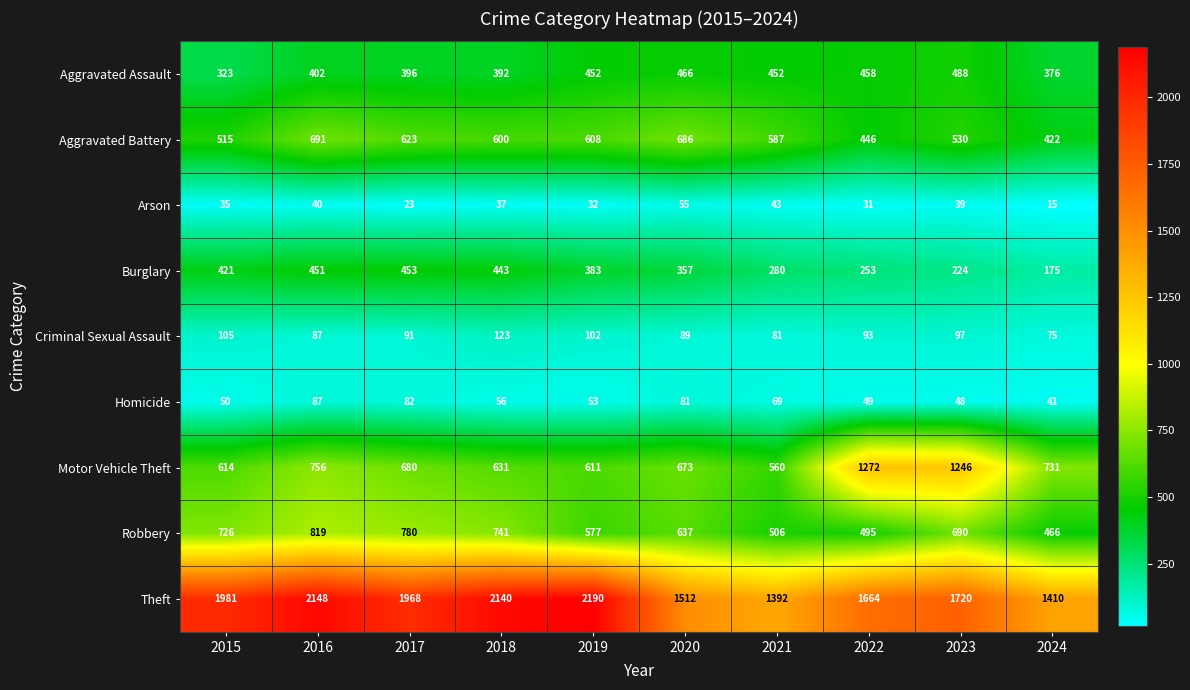

What is the difference between the Aggravated Assault values at 2019 and 2020?

14